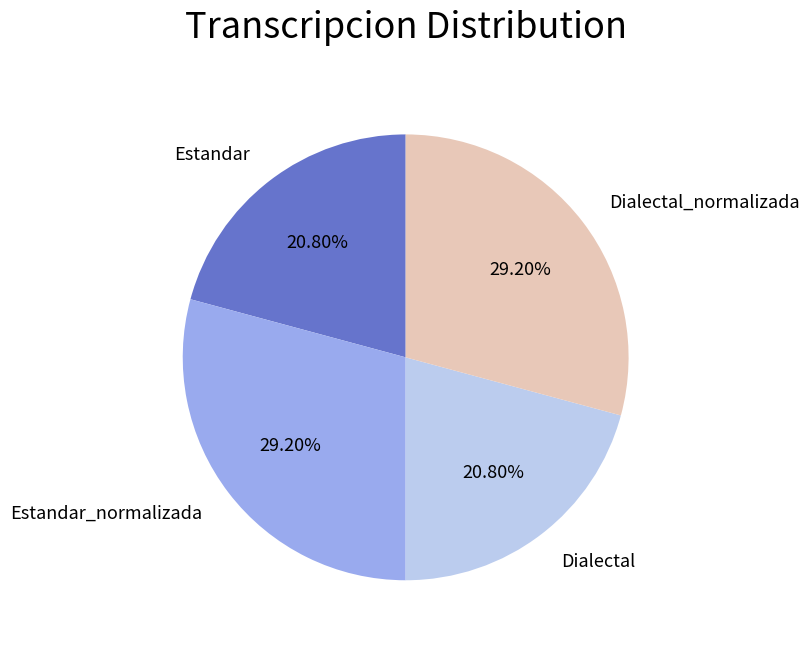

How many slices are in this pie chart?

4